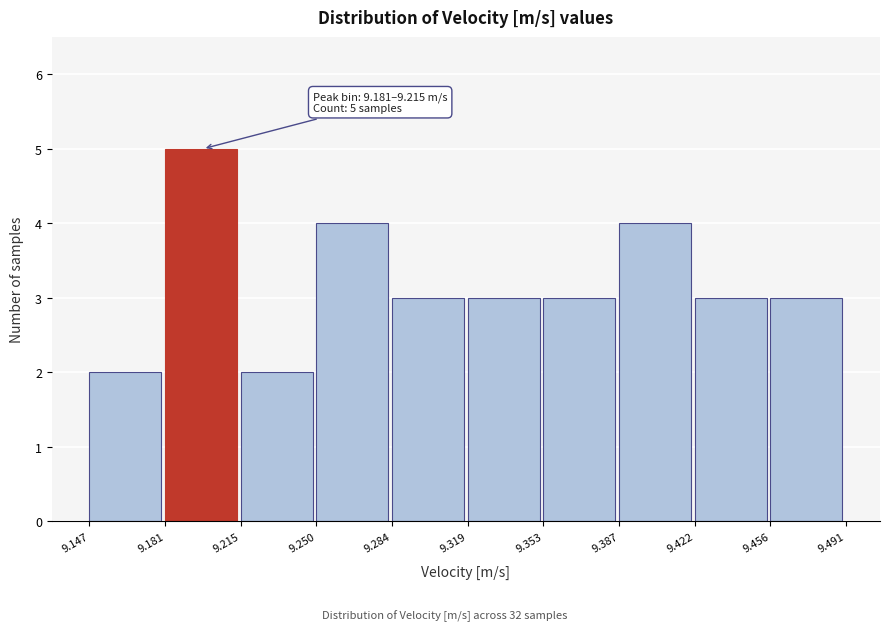

Over which range of the x-axis is the bar tallest?

9.181 to 9.215